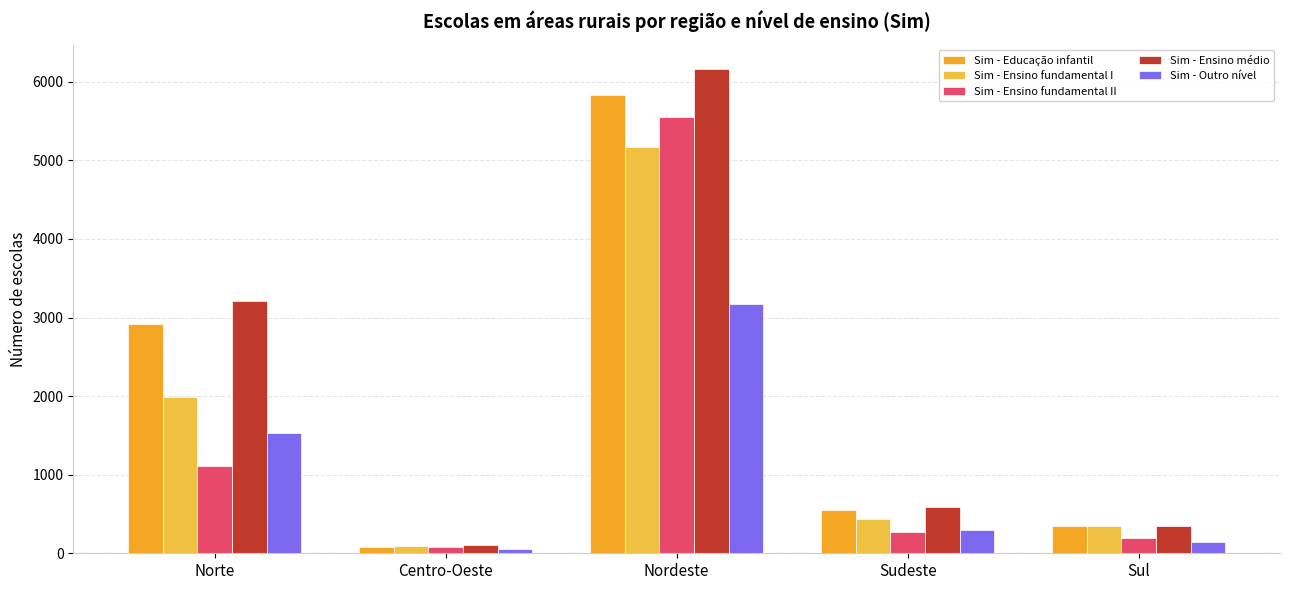

How many data points does each series have?

5